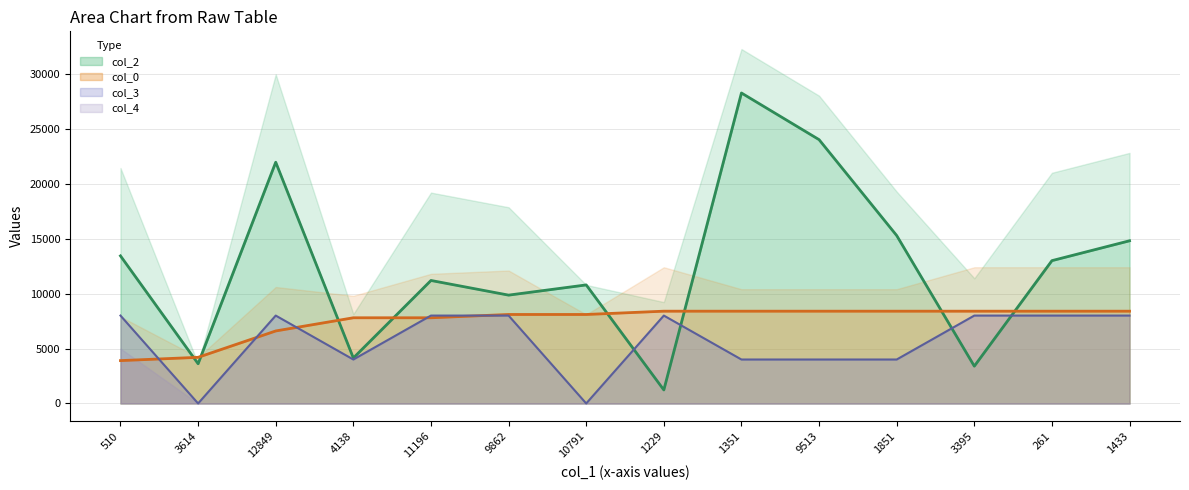

Is the value of col_2 at 4138 greater than the value of col_0 at 3614?

No